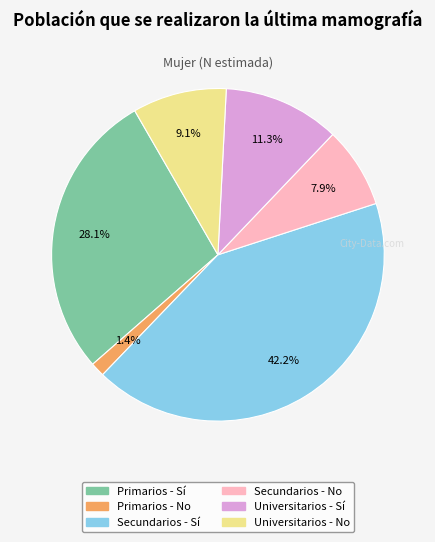

What is the largest slice in the pie chart?

Secundarios - Sí